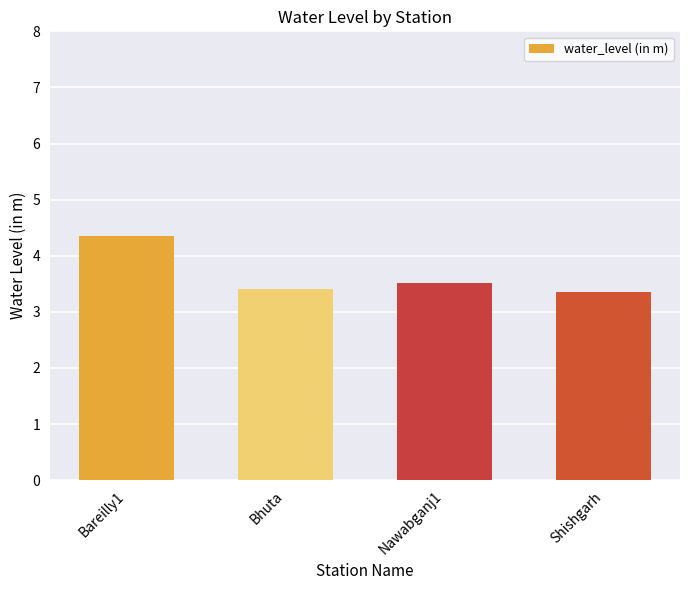

Approximately how many times larger is the value at Nawabganj1 compared to Shishgarh?

1.1